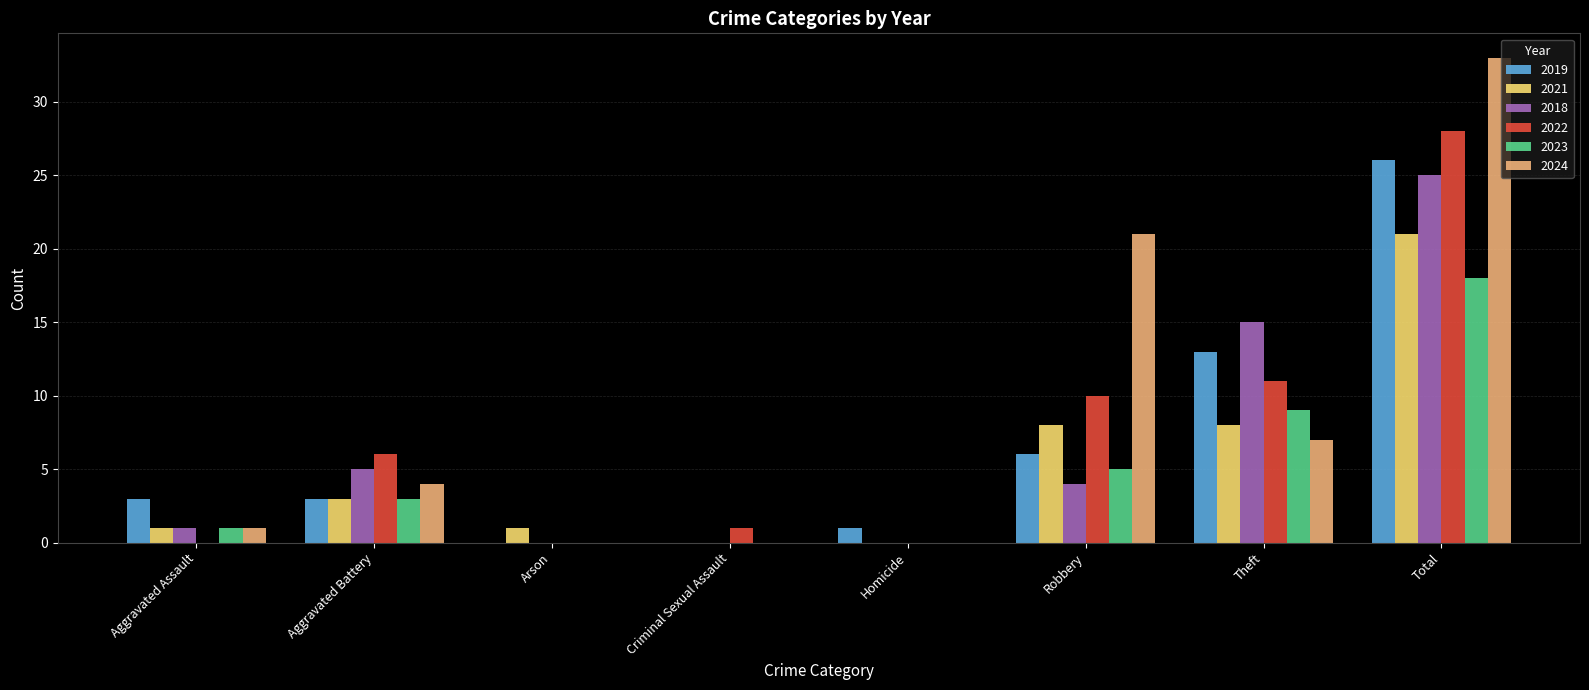

What is the sum of the 2024 values at Total and Aggravated Assault?

34